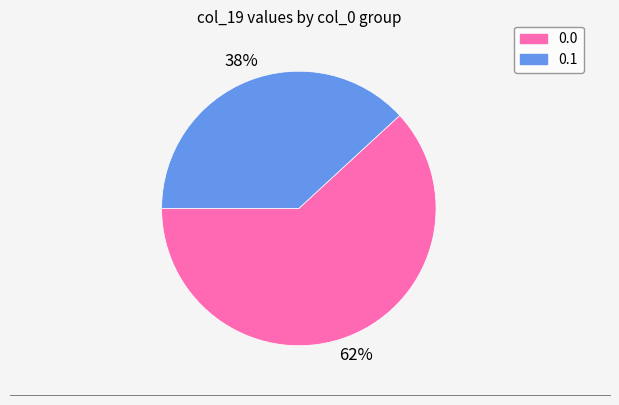

Rank the categories by value from highest to lowest.

0.0, 0.1